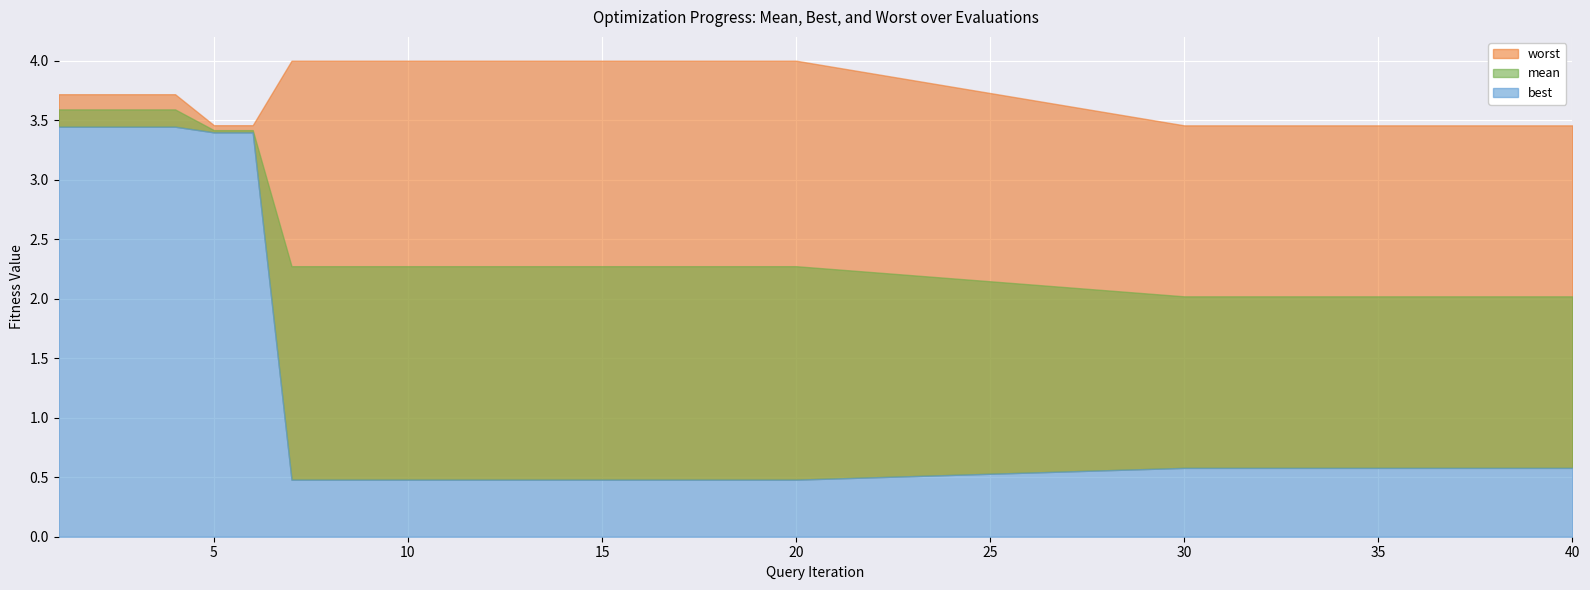

True or false: mean and worst cross at least once.

False